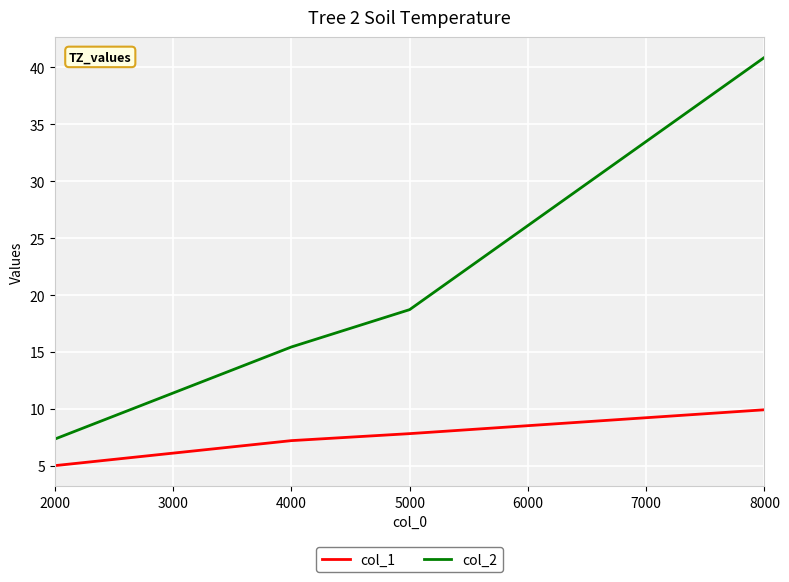

The col_2 series shows 57.3 at 8000. True or false?

False